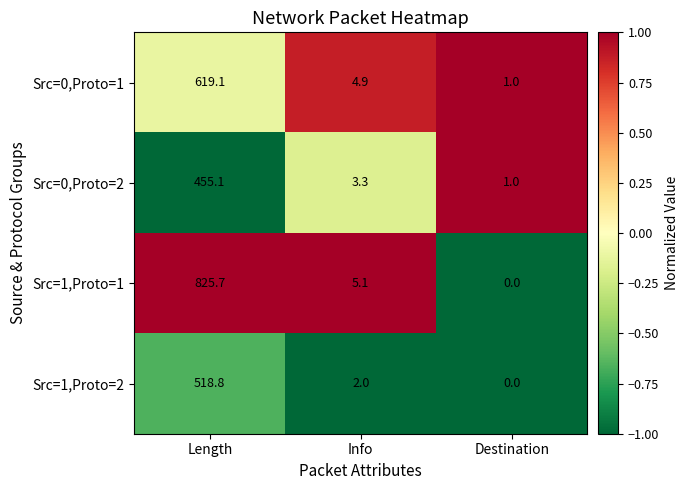

Reading right to left, extract all data points from this chart.

Src=0,Proto=1: 1.0	4.9	619.1
Src=0,Proto=2: 1.0	3.3	455.1
Src=1,Proto=1: 0.0	5.1	825.7
Src=1,Proto=2: 0.0	2.0	518.8